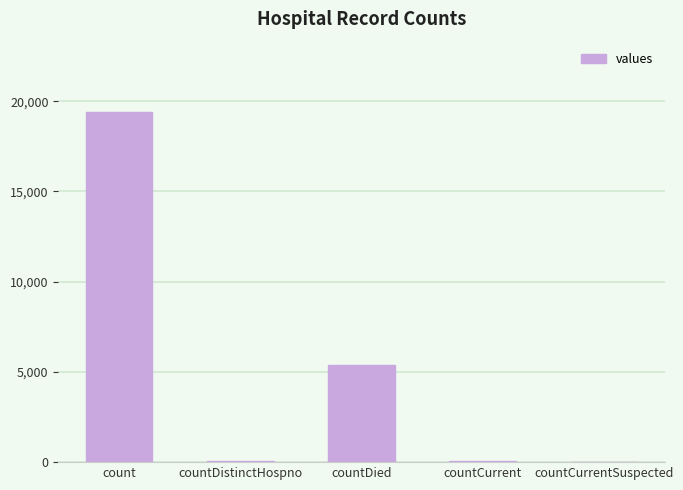

What is the sum of all values?

24875